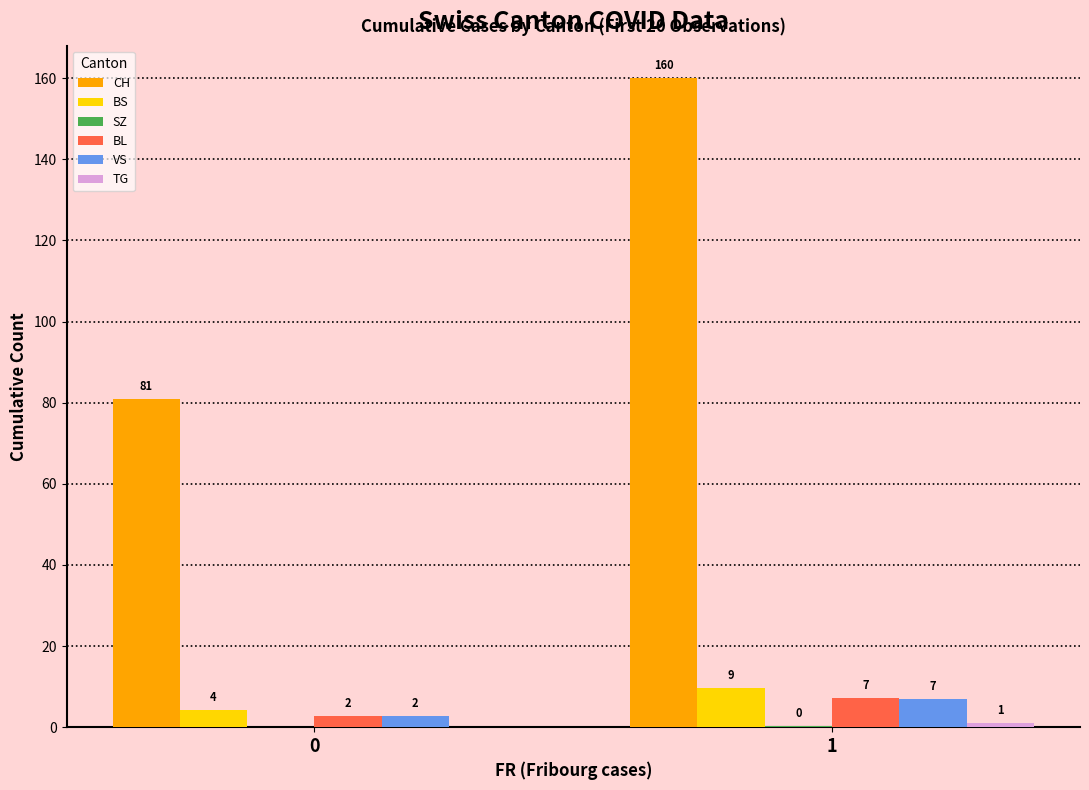

What is the maximum value shown in the chart?

160.0